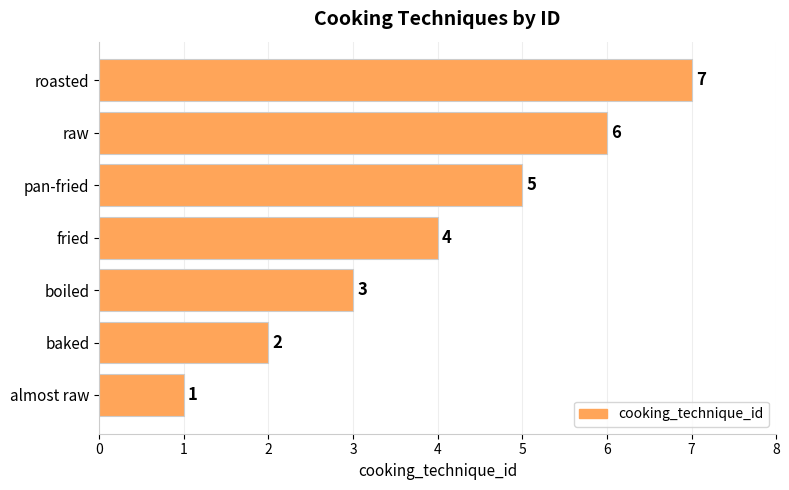

How many data points does each series have?

7